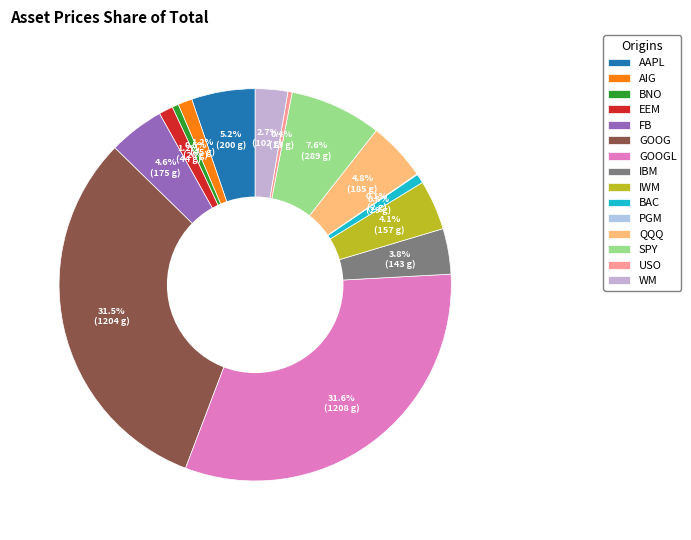

Rank the categories by value from highest to lowest.

GOOGL, GOOG, SPY, AAPL, QQQ, FB, IWM, IBM, WM, AIG, EEM, BAC, BNO, USO, PGM